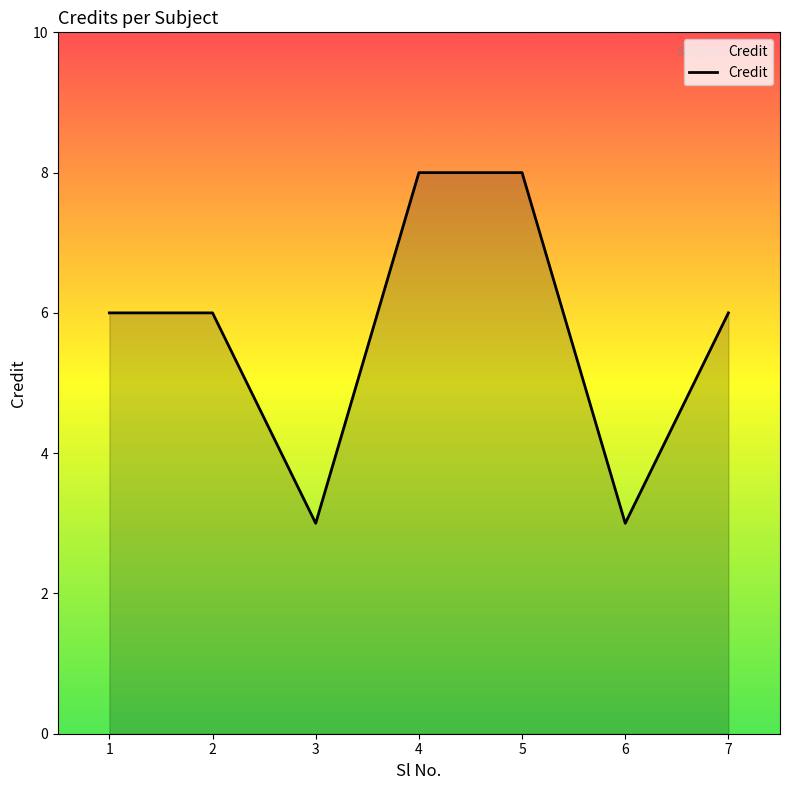

What is the ratio of the value at 3 to the value at 4?

0.4